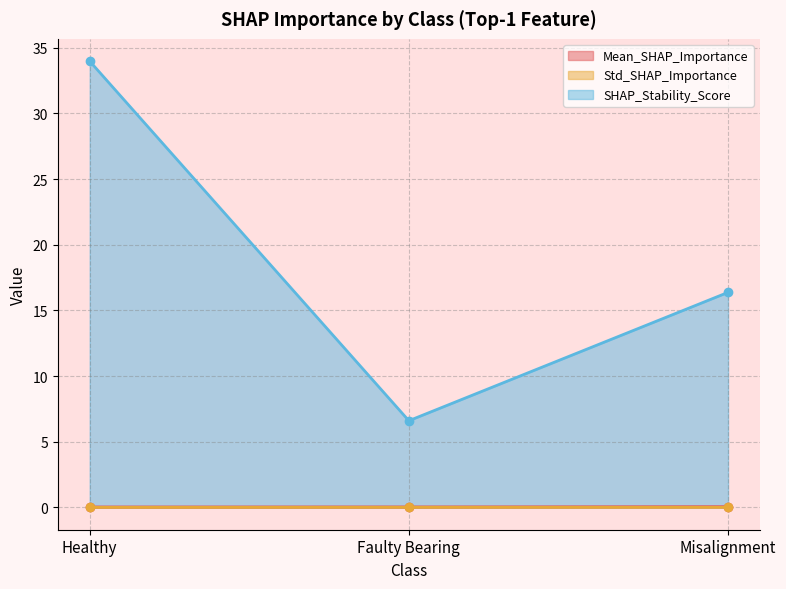

Rank the series at Healthy from highest to lowest value.

SHAP_Stability_Score, Mean_SHAP_Importance, Std_SHAP_Importance